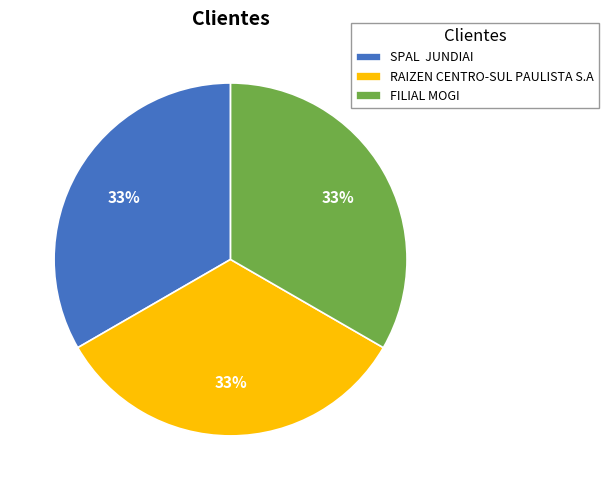

How many segments does this pie chart have?

3